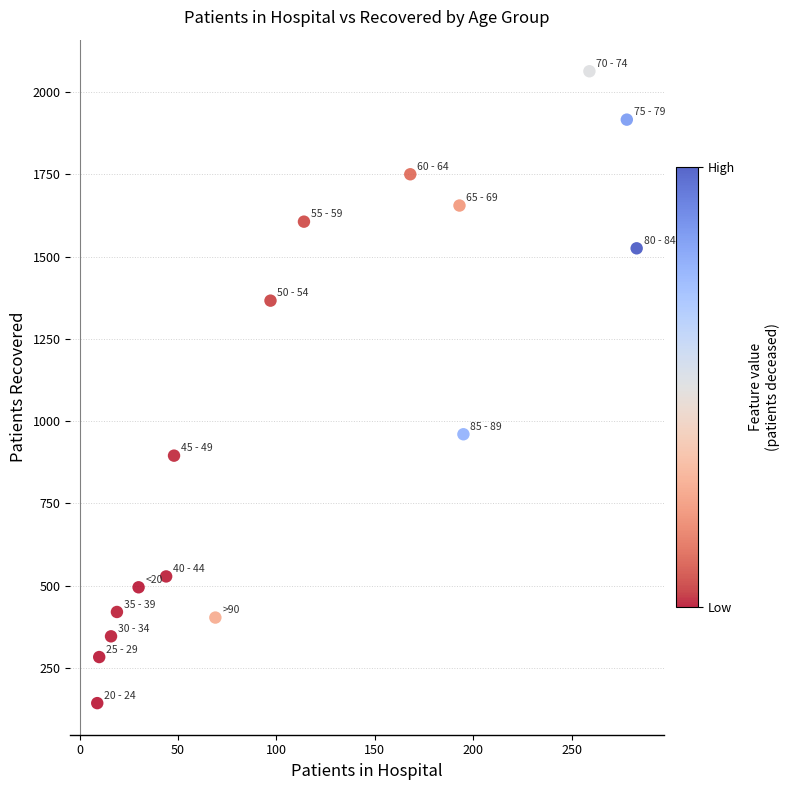

What Y value in the scatter plot is closest to 1103?

960